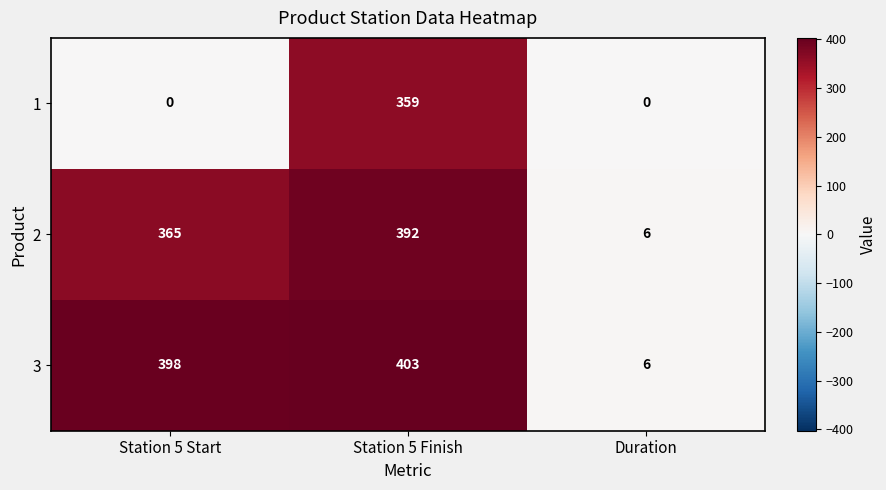

The value of 2 at Station 5 Finish is 392. True or false?

True